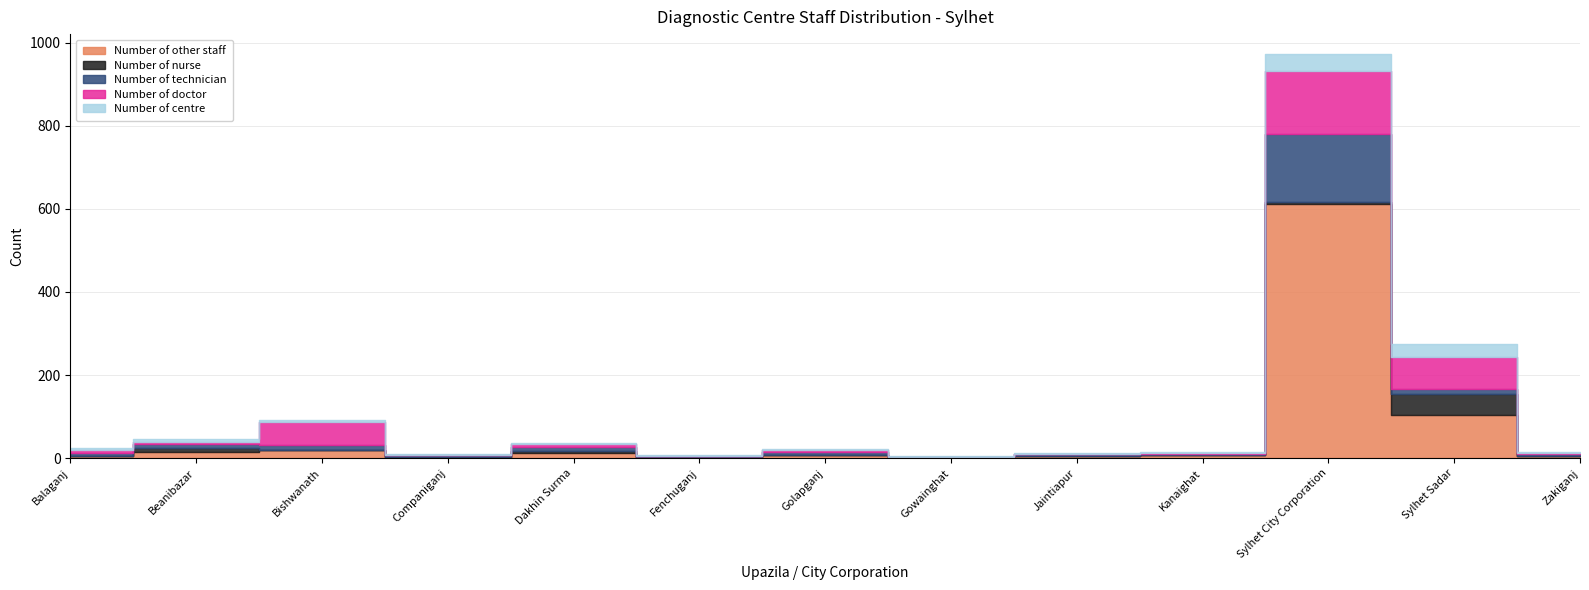

After their last crossing, which series has the higher values: Number of nurse or Number of centre?

Number of centre